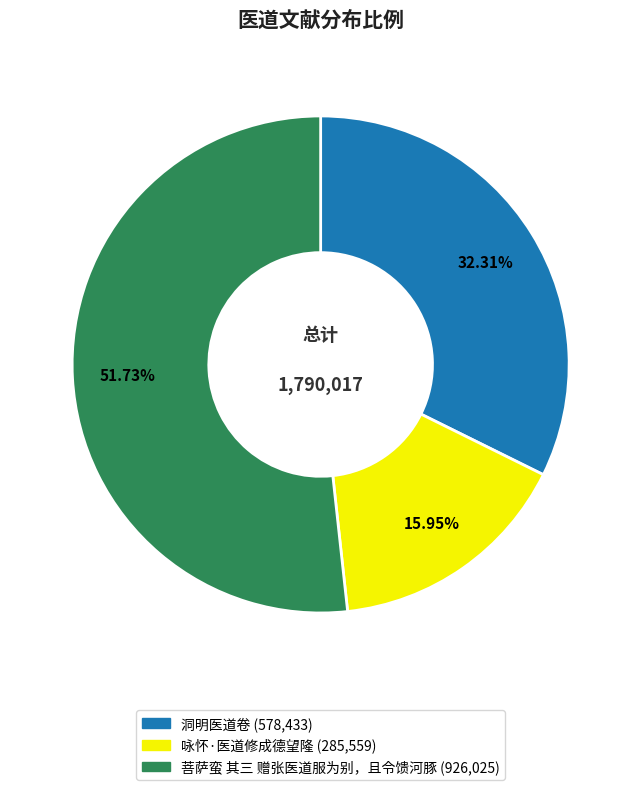

How many slices are in this pie chart?

3